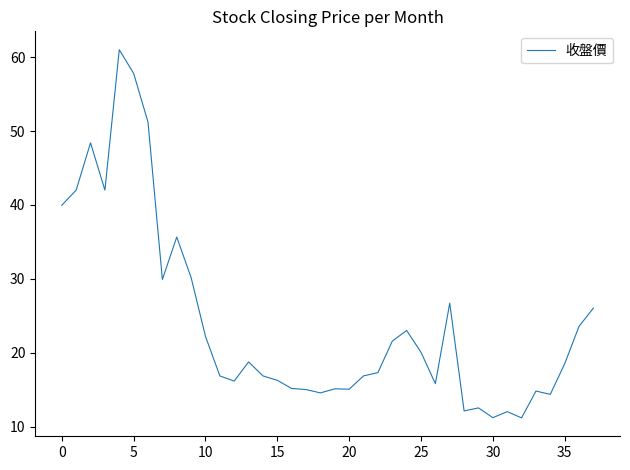

What is the maximum value shown in the chart?

61.0